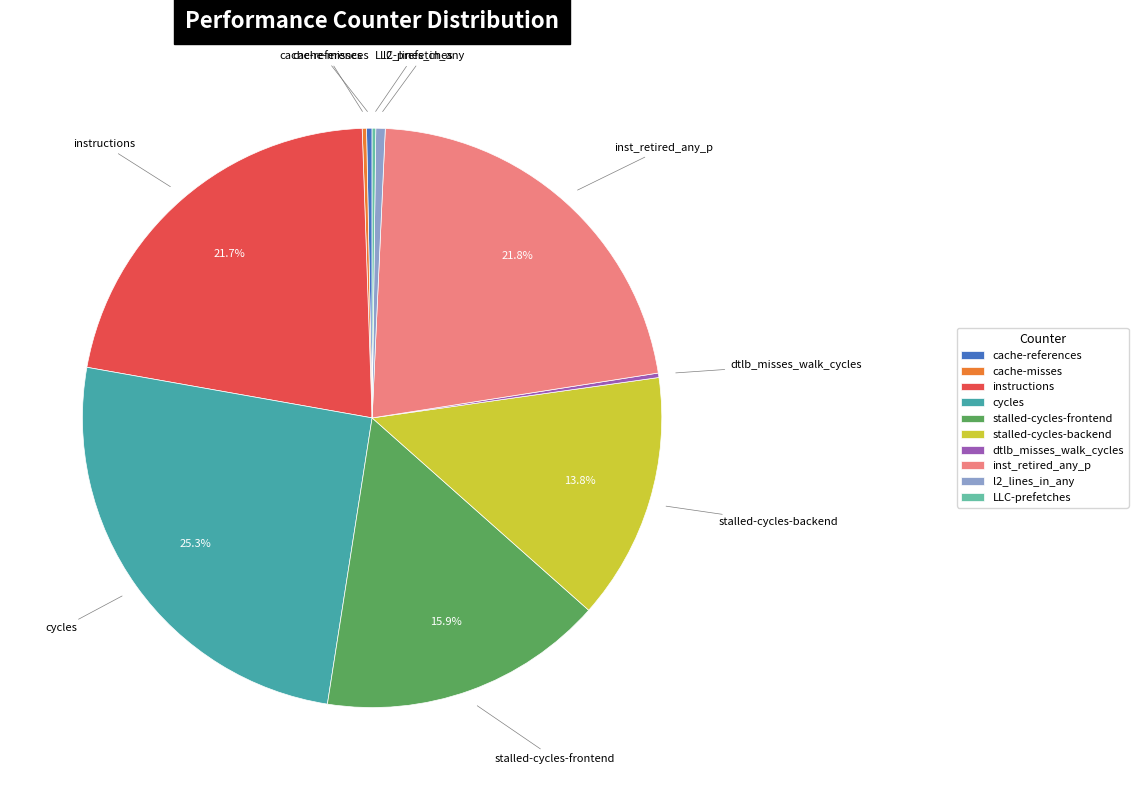

Does inst_retired_any_p represent more than half of the total?

No